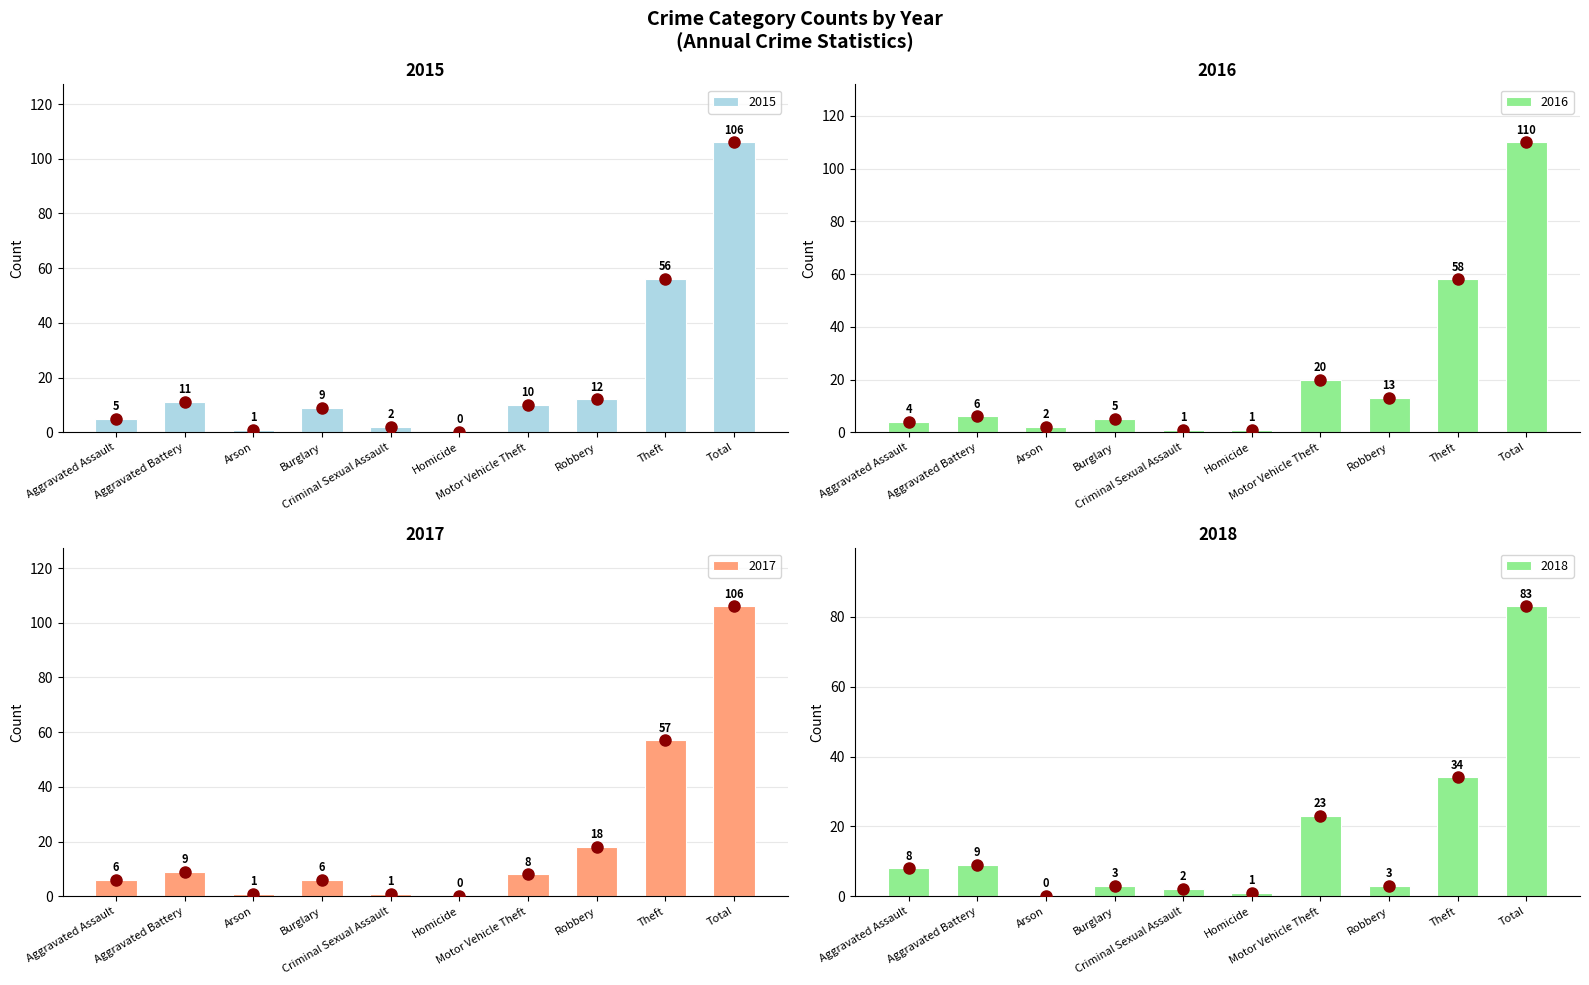

Between Motor Vehicle Theft and Criminal Sexual Assault, which is larger?

Motor Vehicle Theft